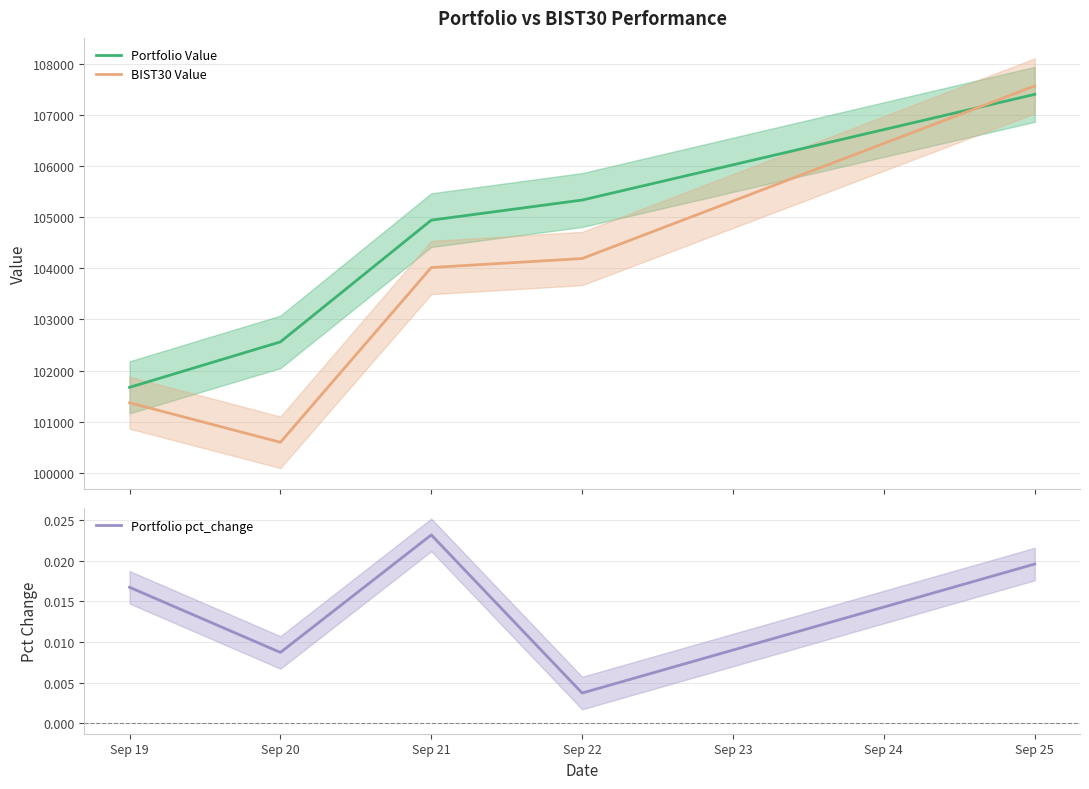

How many interior local peaks does the Portfolio pct_change series have?

1